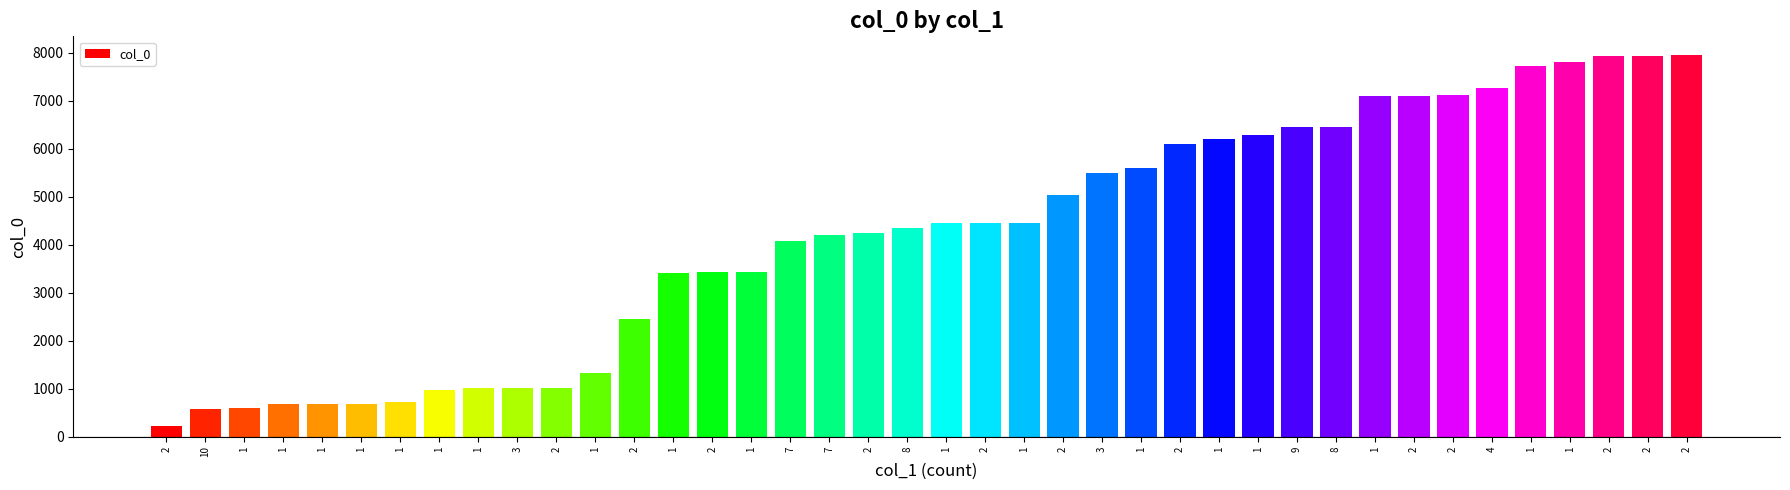

Approximately how many times larger is the value at 1 compared to 4?

0.2